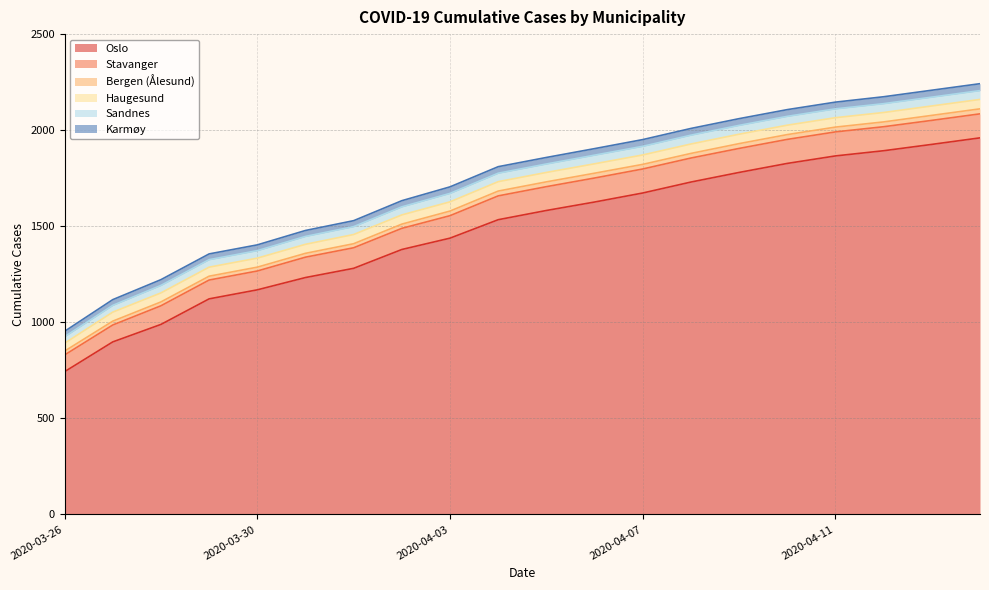

Rank the series by their maximum value, from highest to lowest.

Oslo, Stavanger, Haugesund, Sandnes, Karmøy, Bergen (Ålesund)